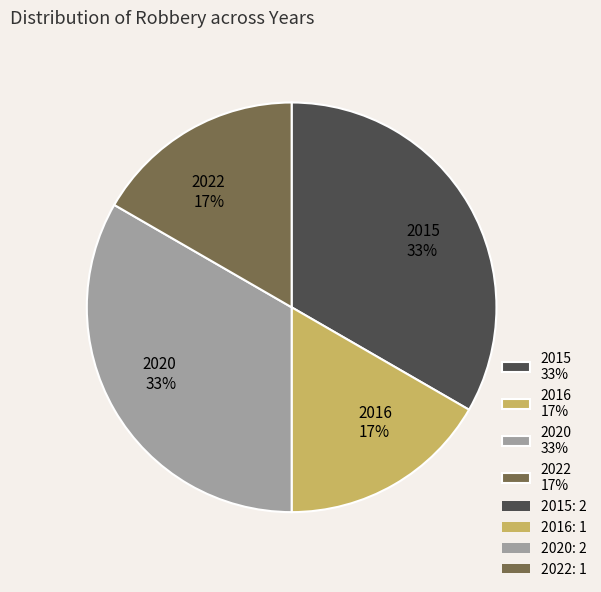

True or false: 2020 33% accounts for 44% of the total.

False